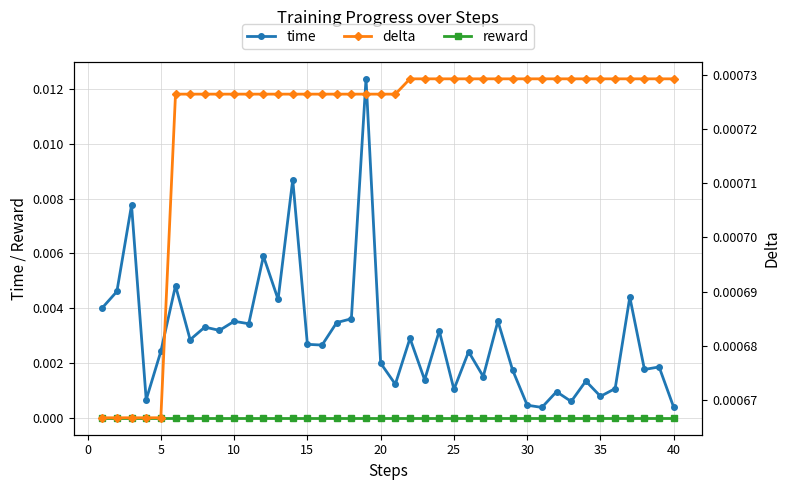

Which series has the widest spread of values?

time